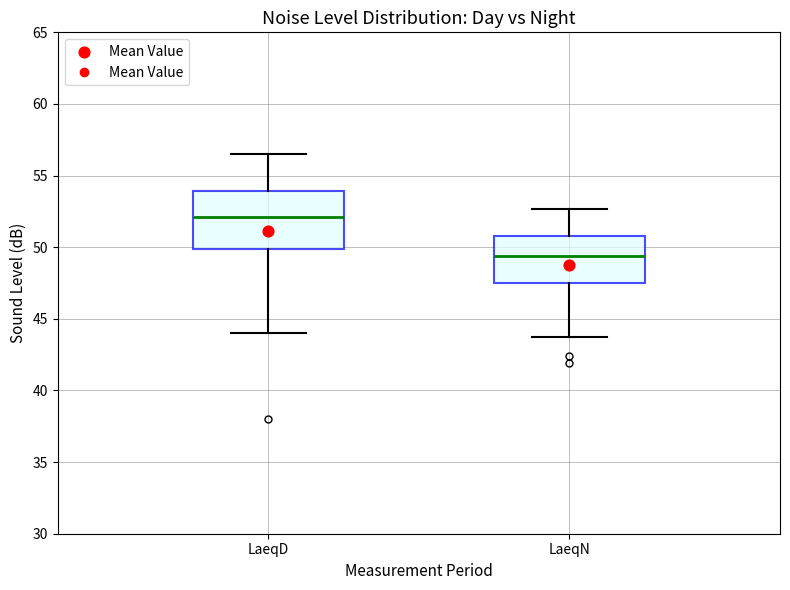

Which box's median line is the highest?

LaeqD